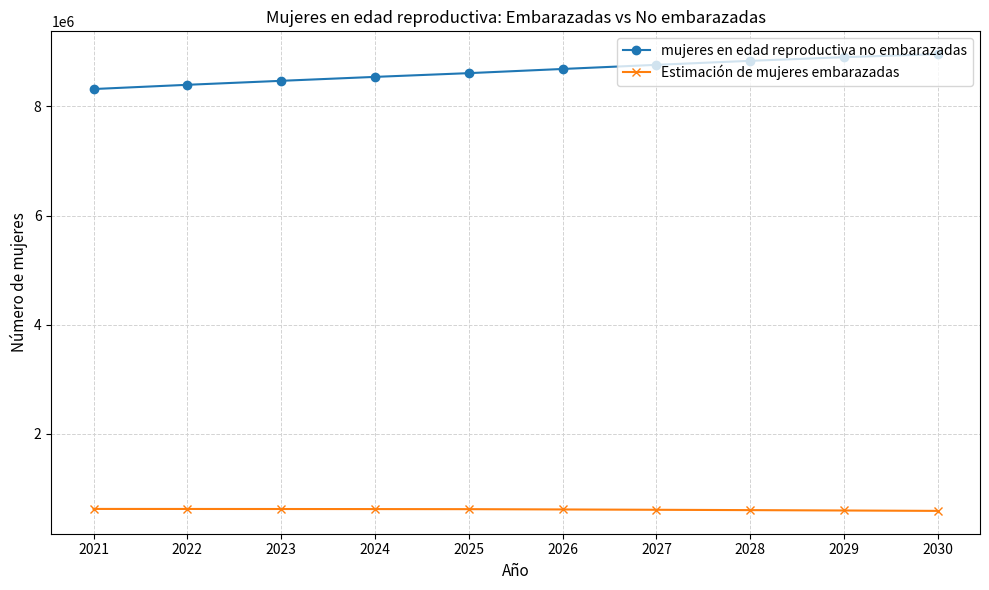

Is the value of Estimación de mujeres embarazadas at 2029 greater than the value of mujeres en edad reproductiva no embarazadas at 2029?

No